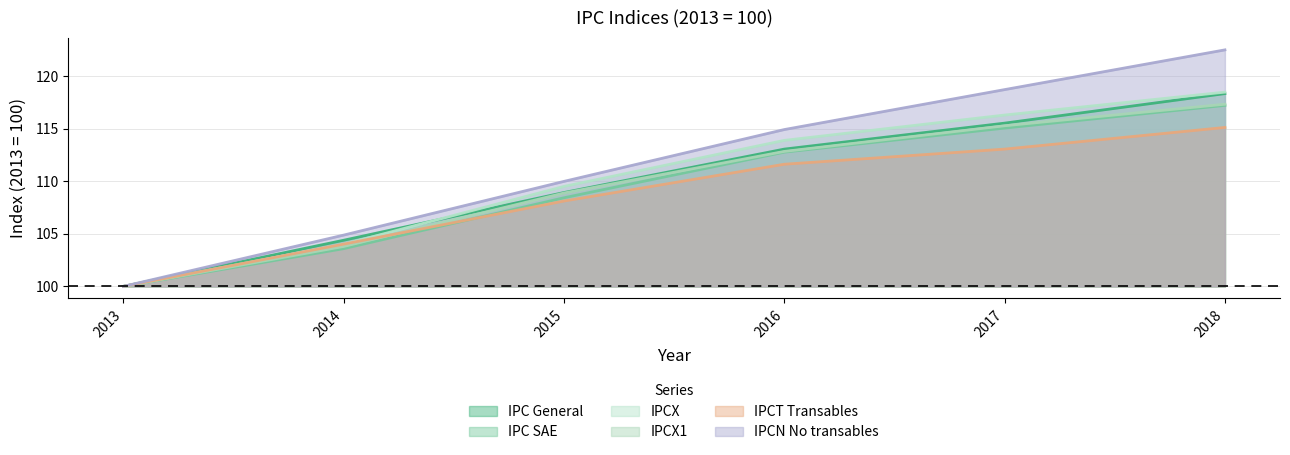

At how many categories does at least one series exceed 107?

4